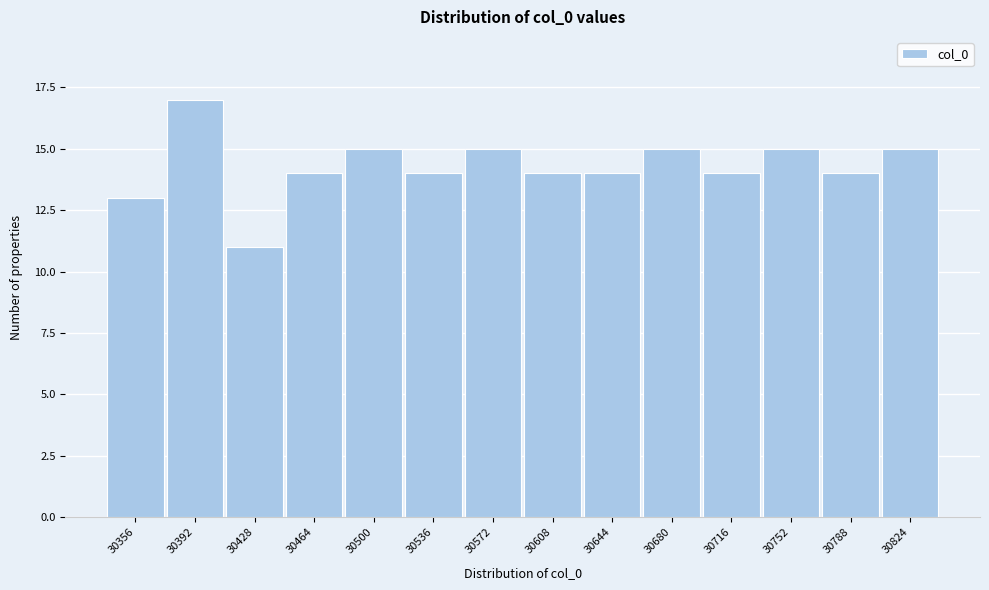

Reading right to left, transcribe all the data shown in this chart.

15	14	15	14	15	14	14	15	14	15	14	11	17	13